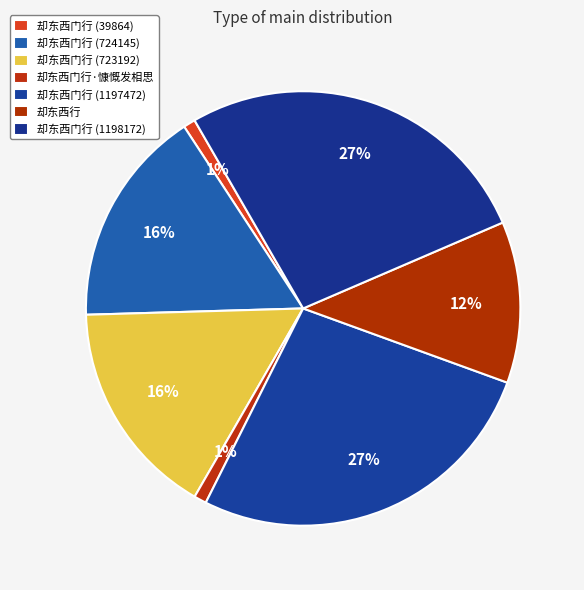

How many slices are in this pie chart?

7